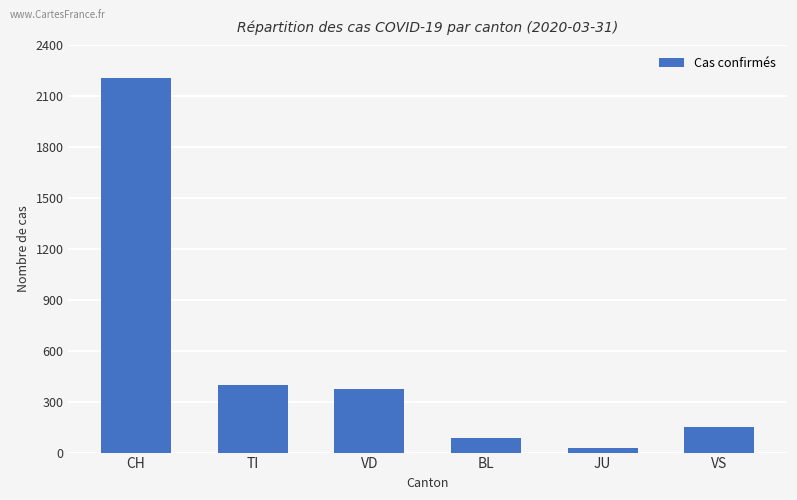

The chart shows a value of 377 at VD. True or false?

True